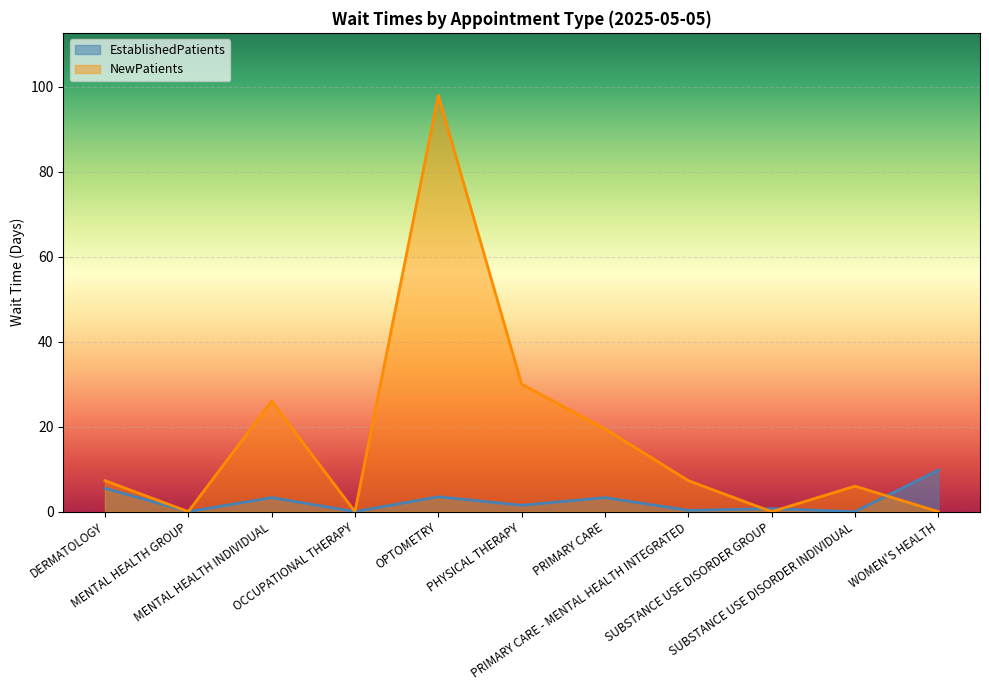

The EstablishedPatients series shows 2.0 at MENTAL HEALTH INDIVIDUAL. True or false?

False